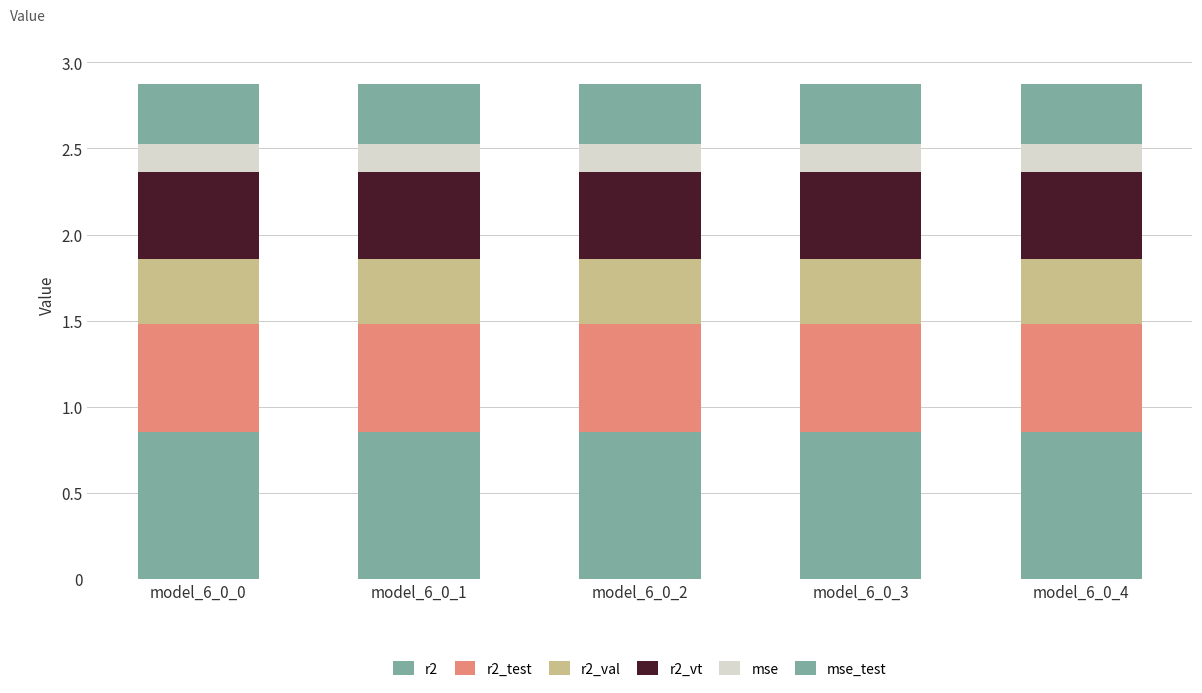

Which has a higher value, model_6_0_2 or model_6_0_1?

model_6_0_2